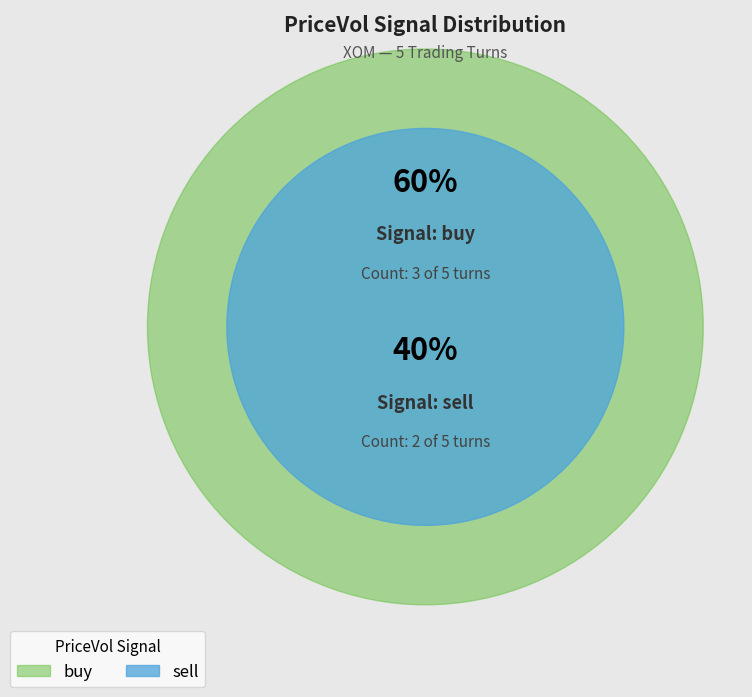

What portion of the pie excludes buy?

40.0%